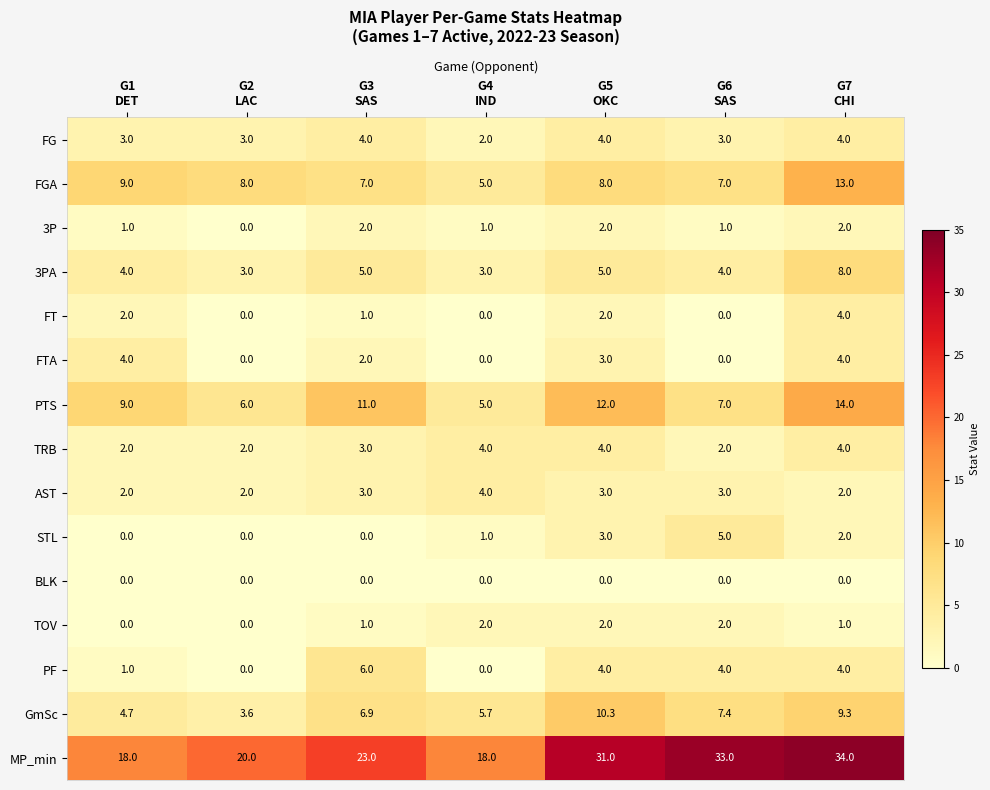

Count the PTS values in the range 6 to 12.

5